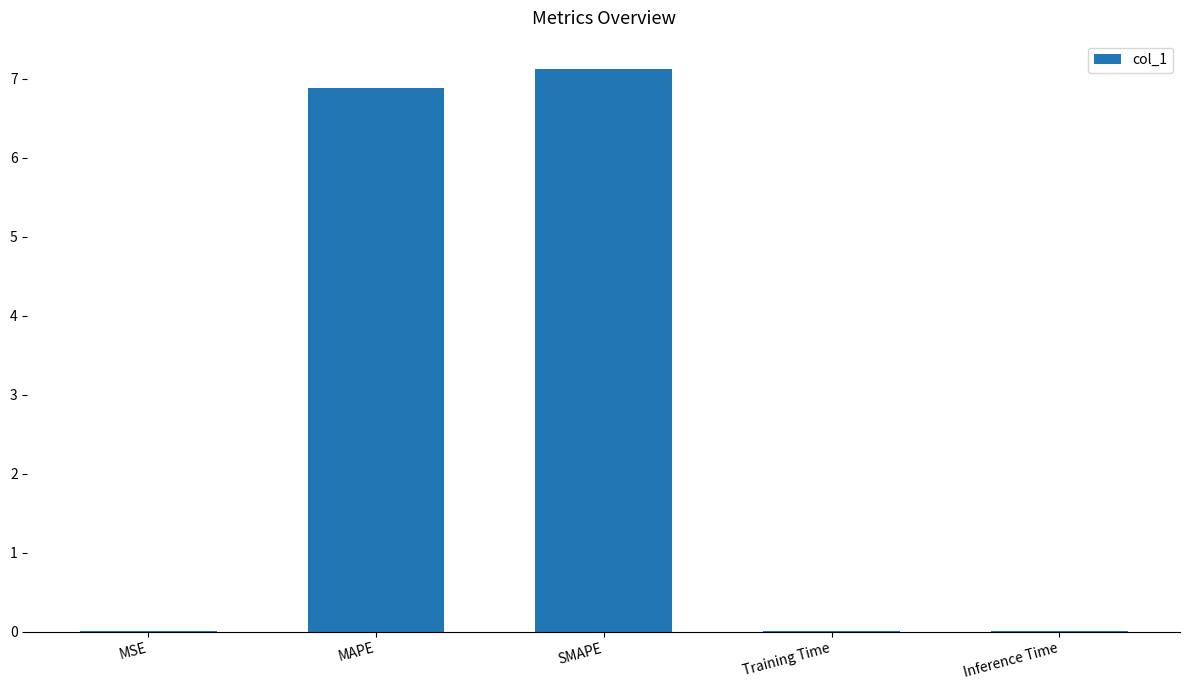

Is it true that the value at Inference Time is 0.0?

True